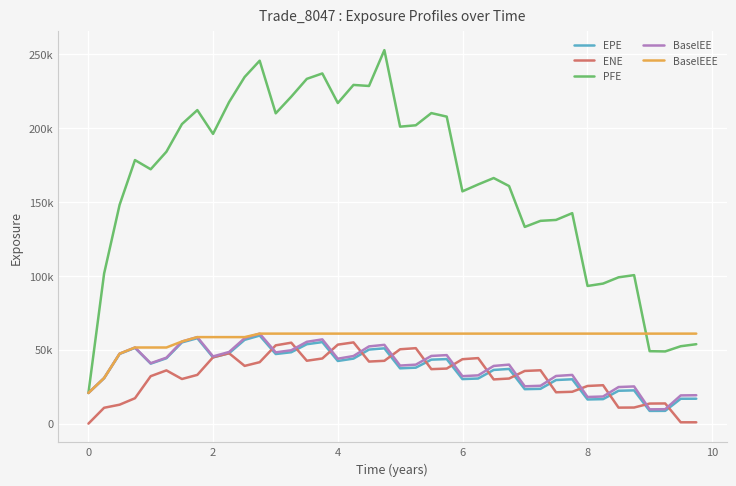

Does the chart have visible grid lines?

Yes